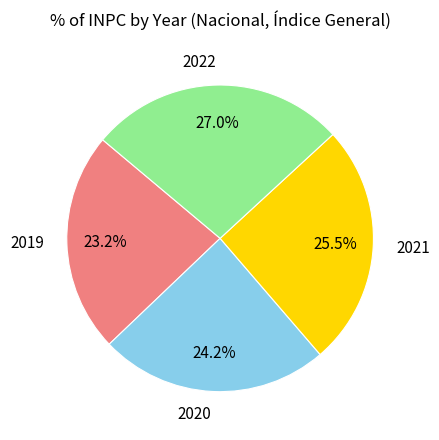

Does 2019 account for over 50% of the chart?

No